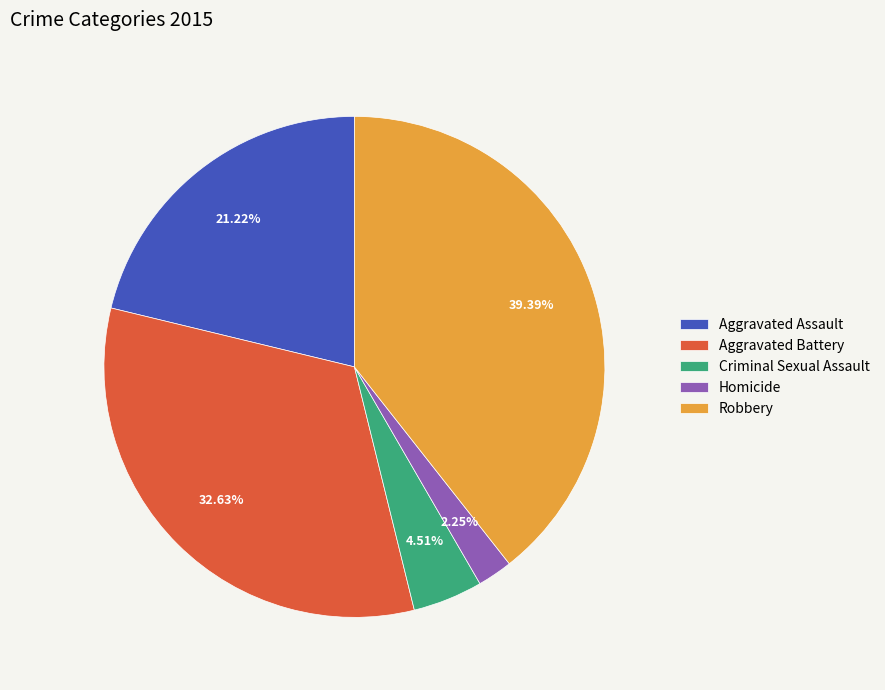

To the nearest percent, what is the difference between the largest and smallest slice percentages?

37%